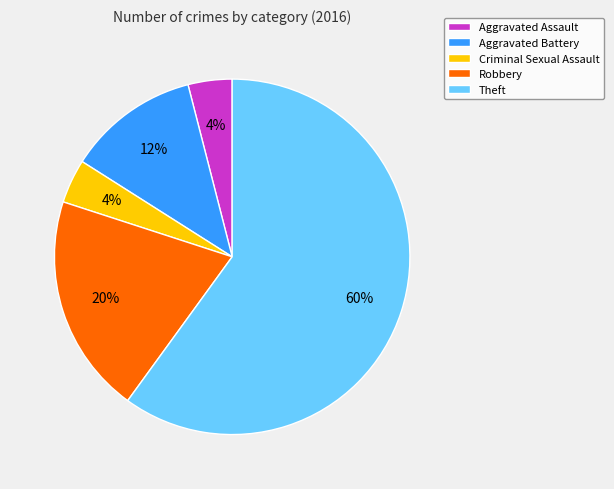

To the nearest percent, what percentage of the pie is Theft?

60%